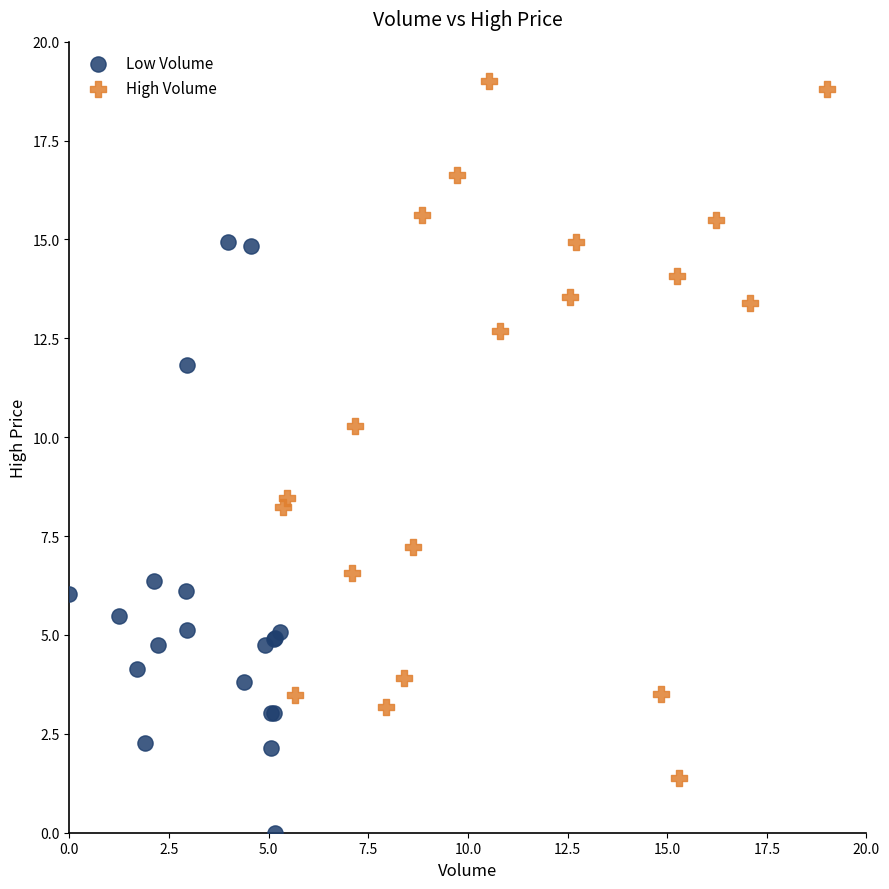

Which series contains the lowest Y value?

Low Volume